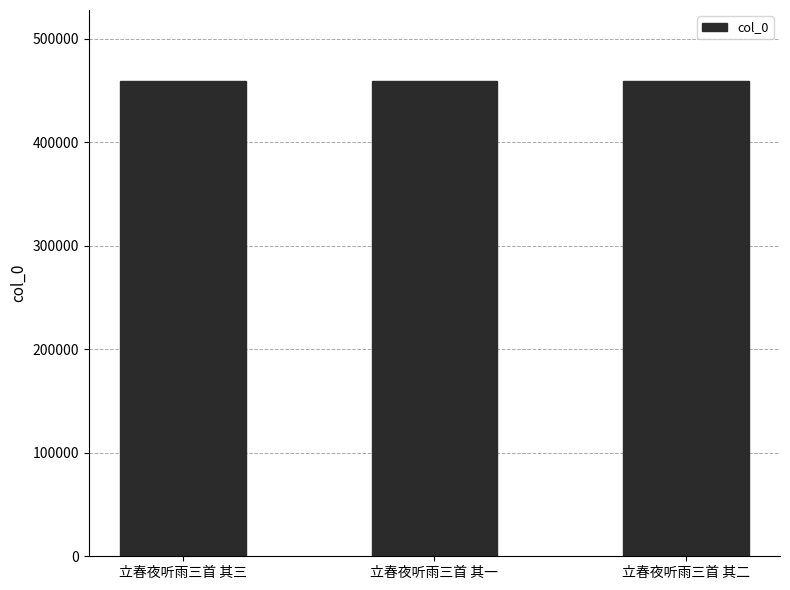

Read the value at 立春夜听雨三首 其二.

458950